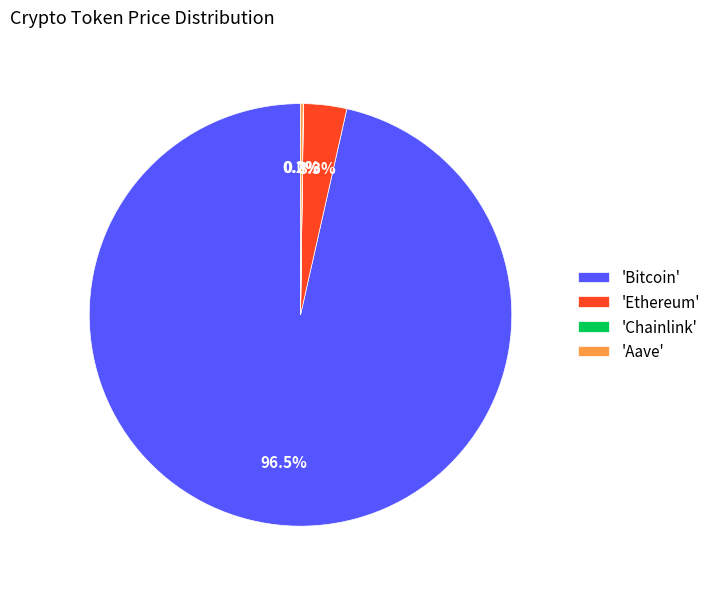

Which slice is the largest?

'Bitcoin'